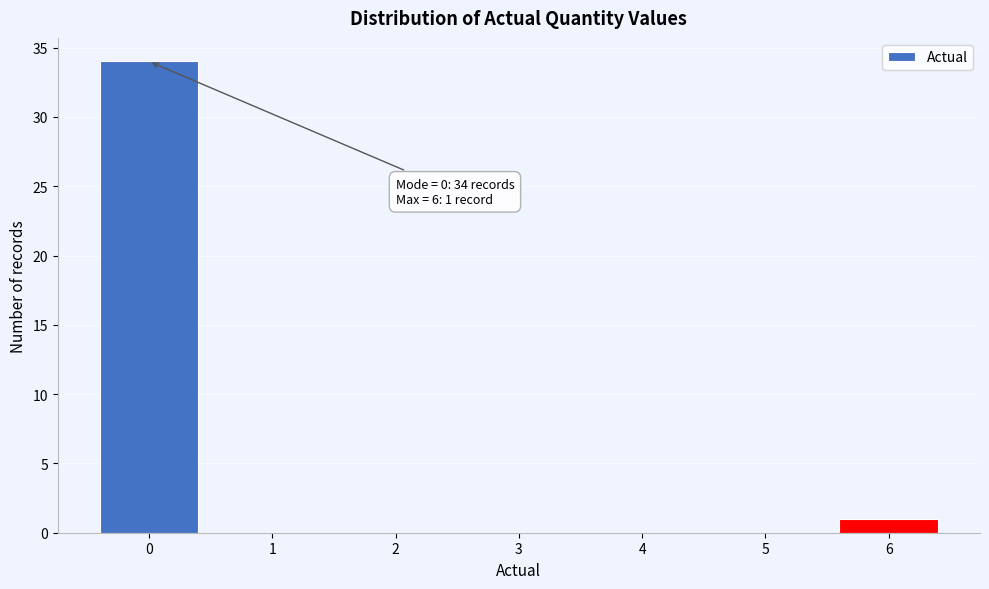

Over which range of the x-axis is the bar tallest?

-0.5 to 0.5